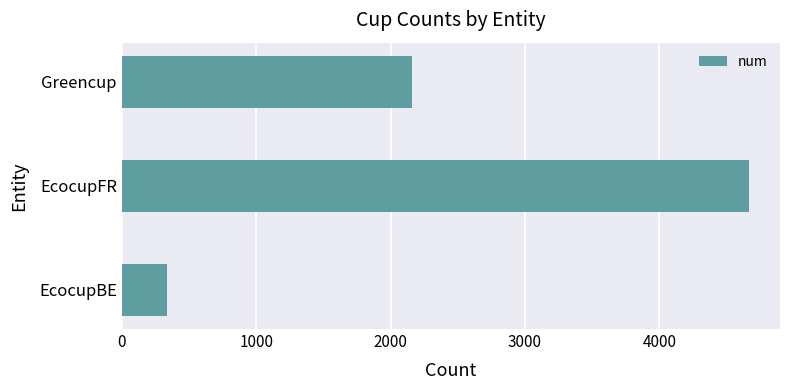

Approximately how many times larger is the value at EcocupFR compared to Greencup?

2.2